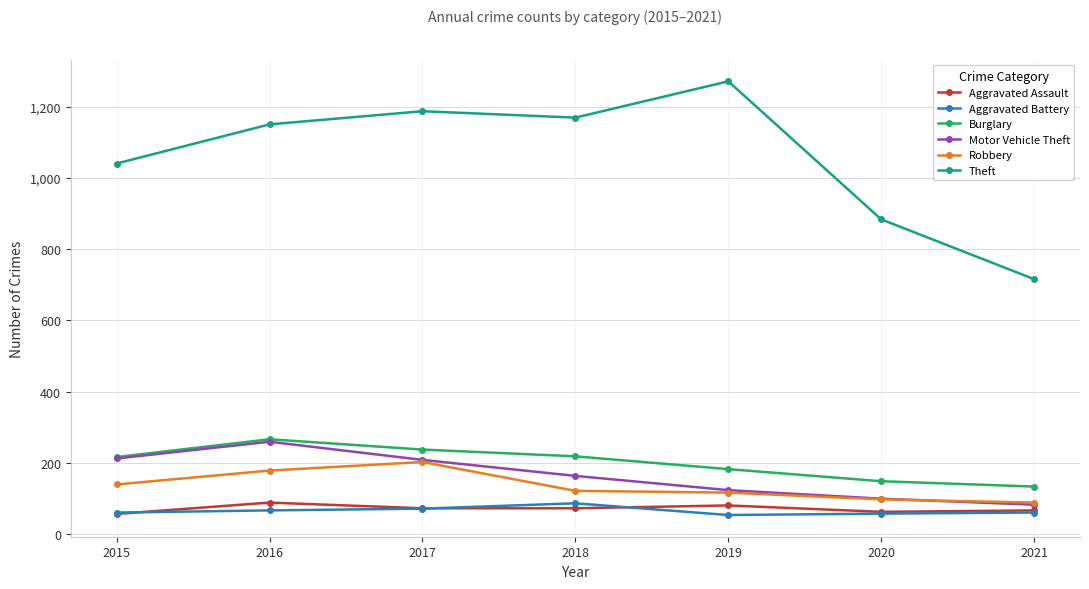

Which category has the highest value across all series?

2019